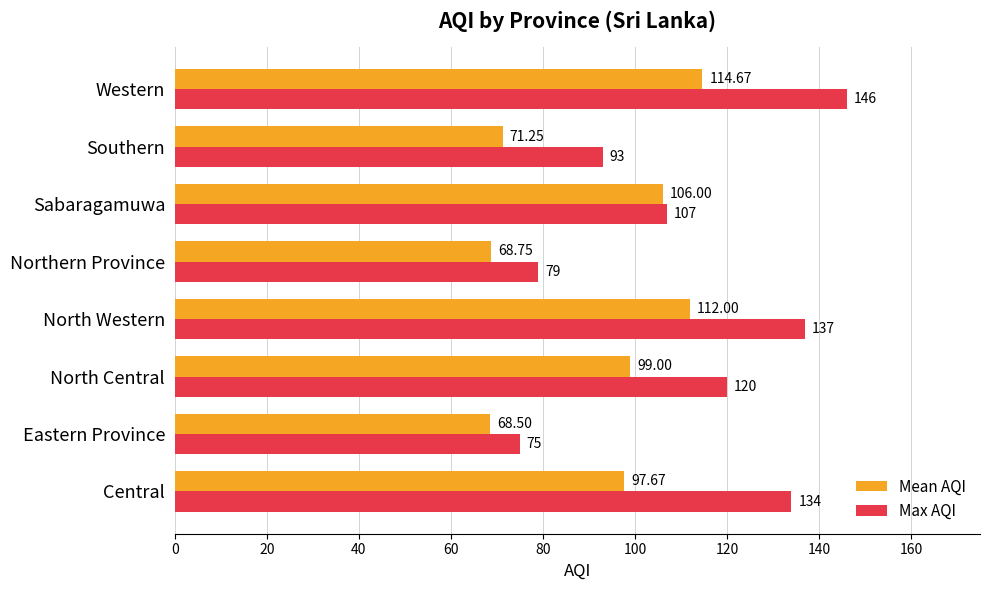

At which category does the chart reach its minimum across all series?

Eastern Province